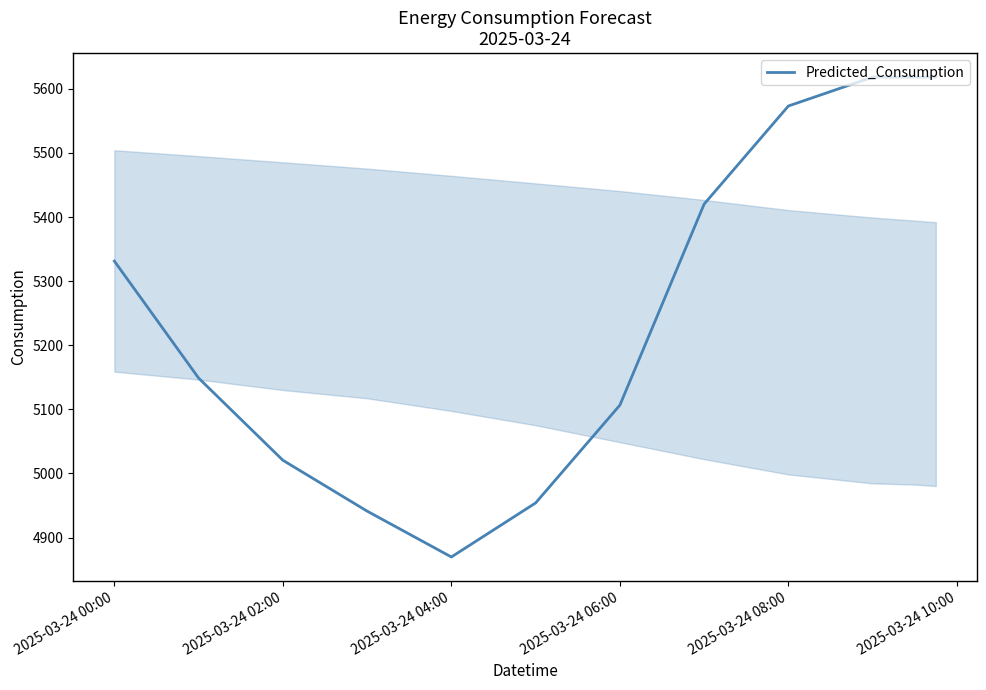

What is the minimum value shown in the chart?

4869.6